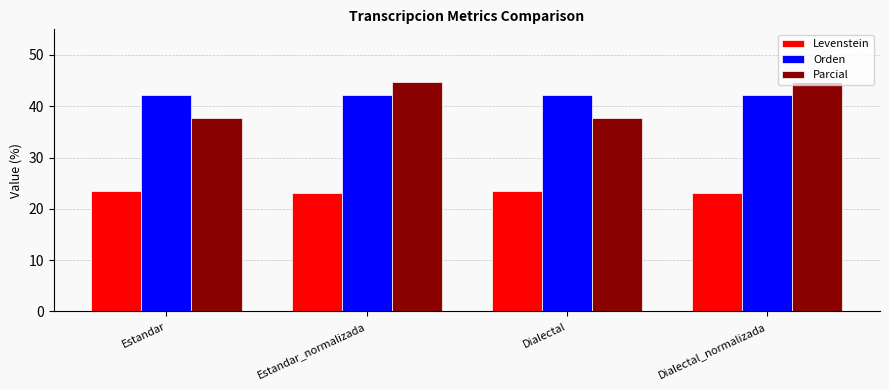

Where does the Parcial series first go above 44?

Estandar_normalizada